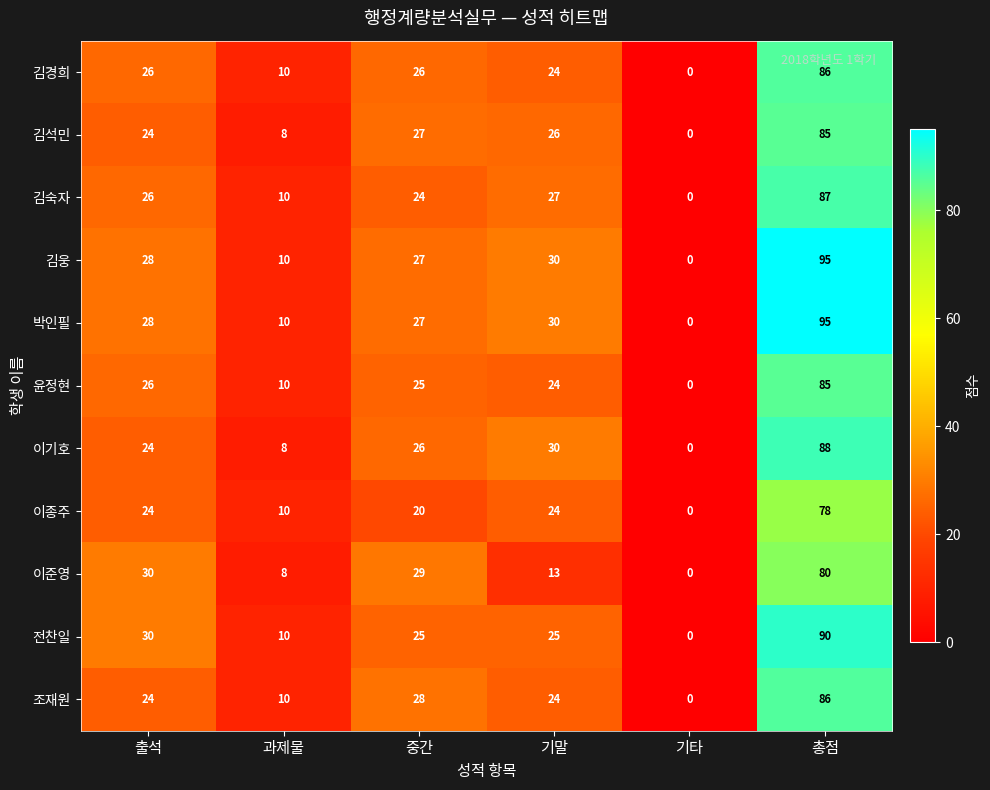

At which category is the sum across all series the highest?

총점